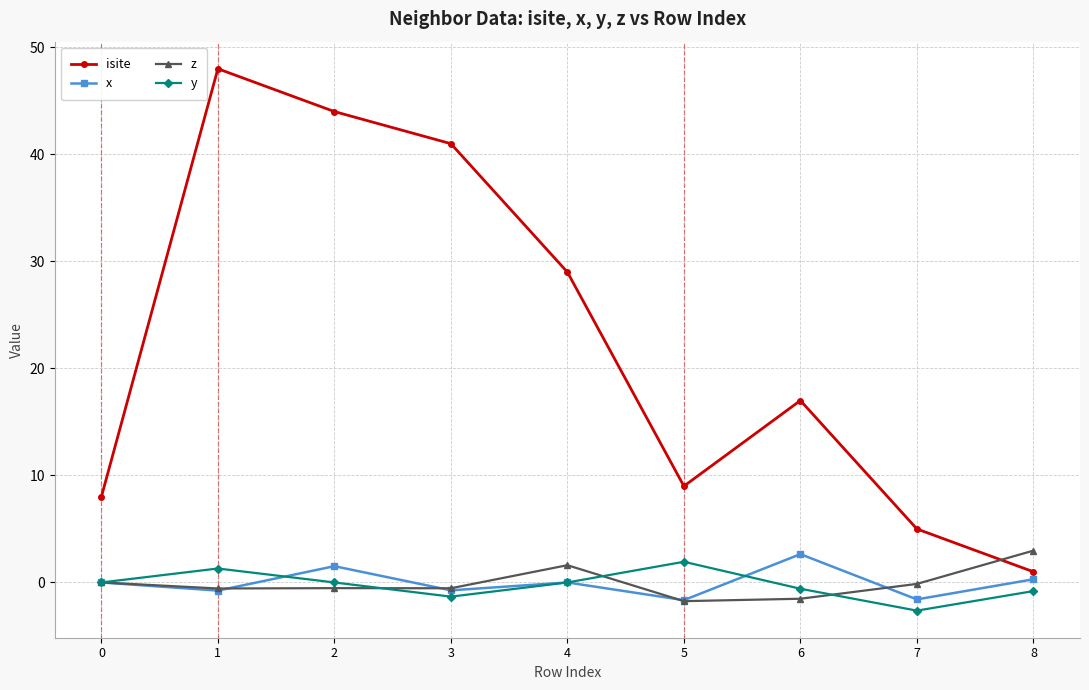

How many interior local peaks does the isite series have?

2